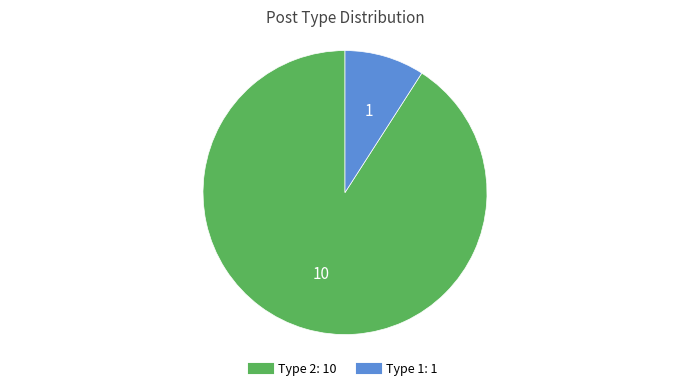

Does any single category account for the majority?

Yes